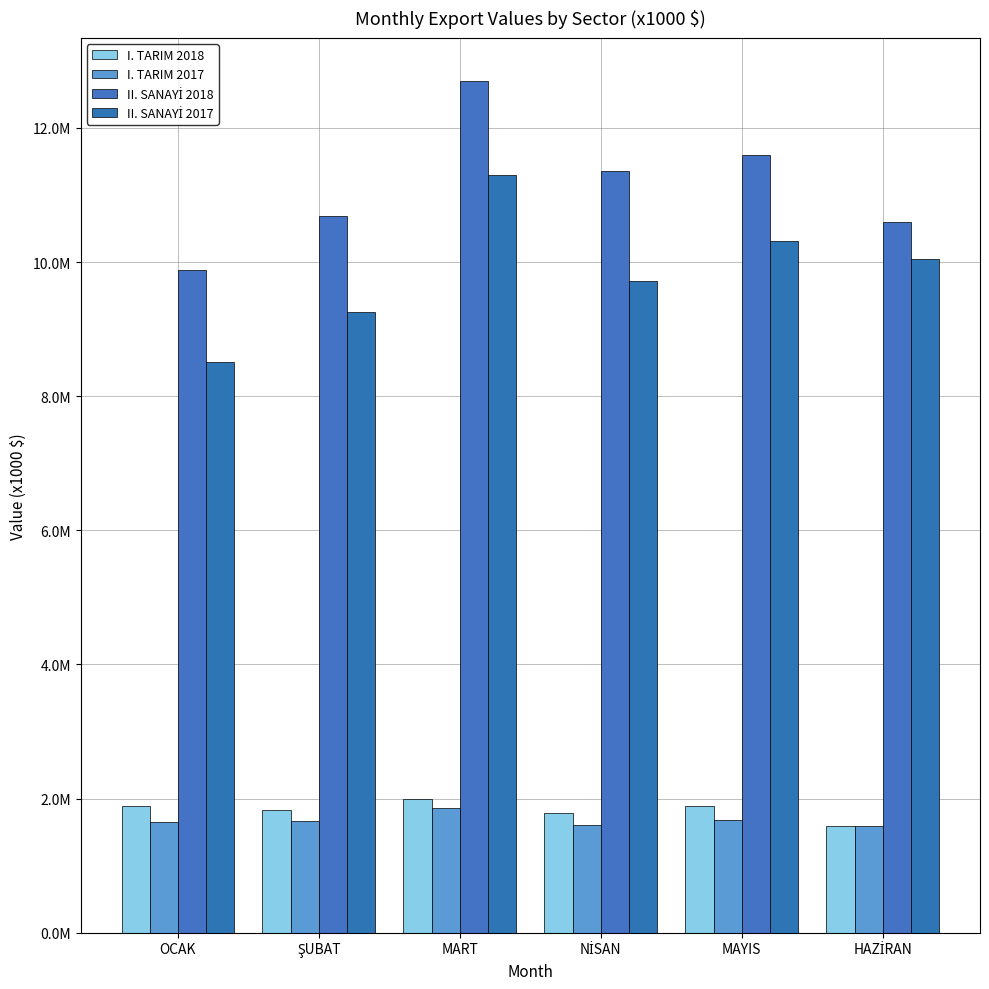

Does the chart contain any negative values?

No